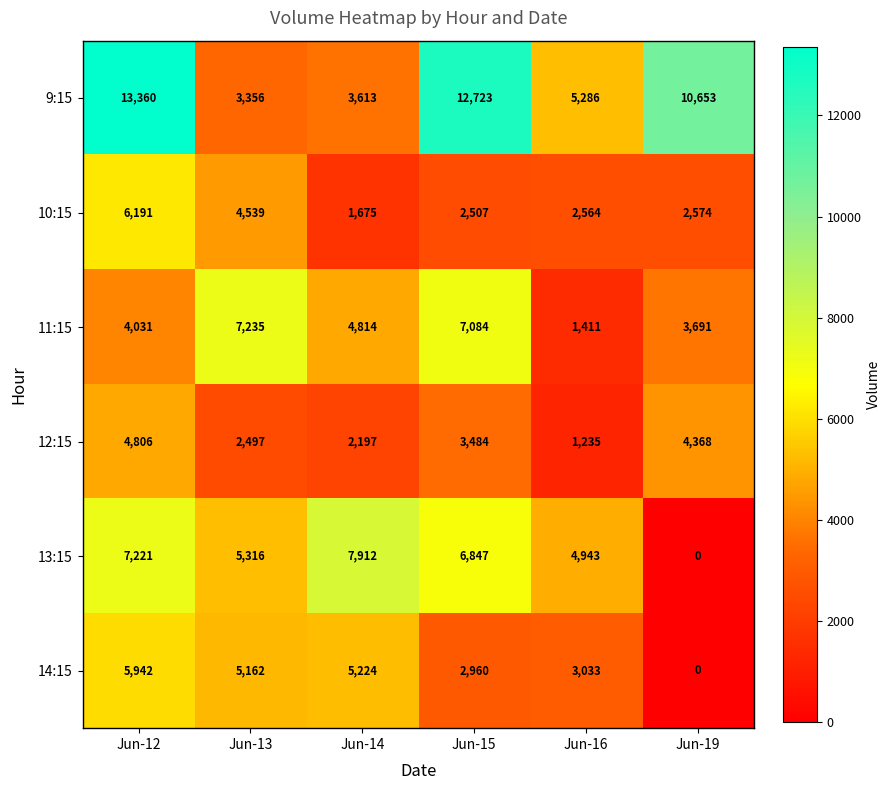

Count the number of data series in this chart.

6